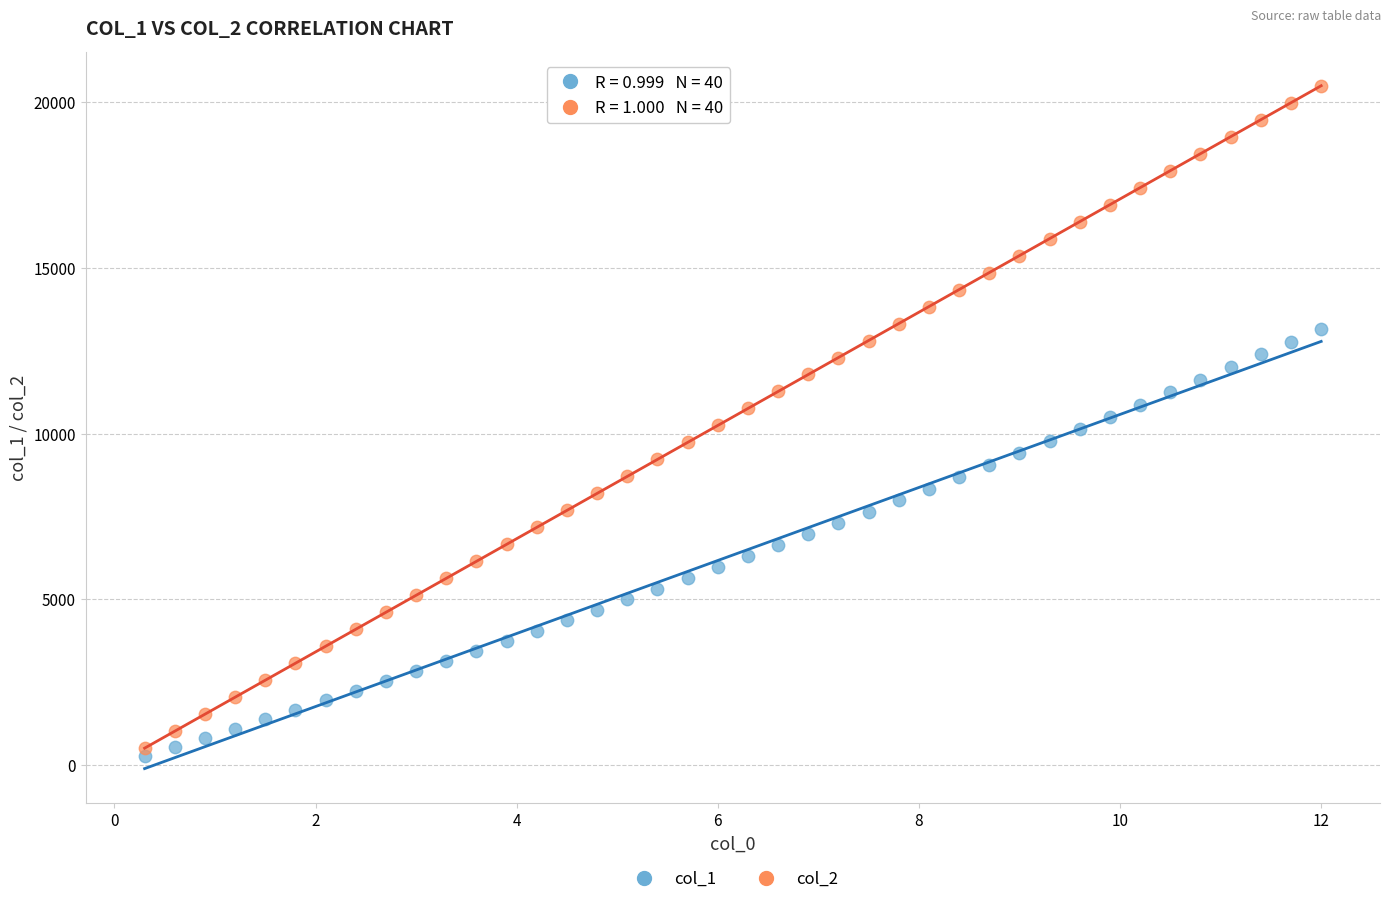

Across all data points, what is the range of X values (max minus min)?

11.7